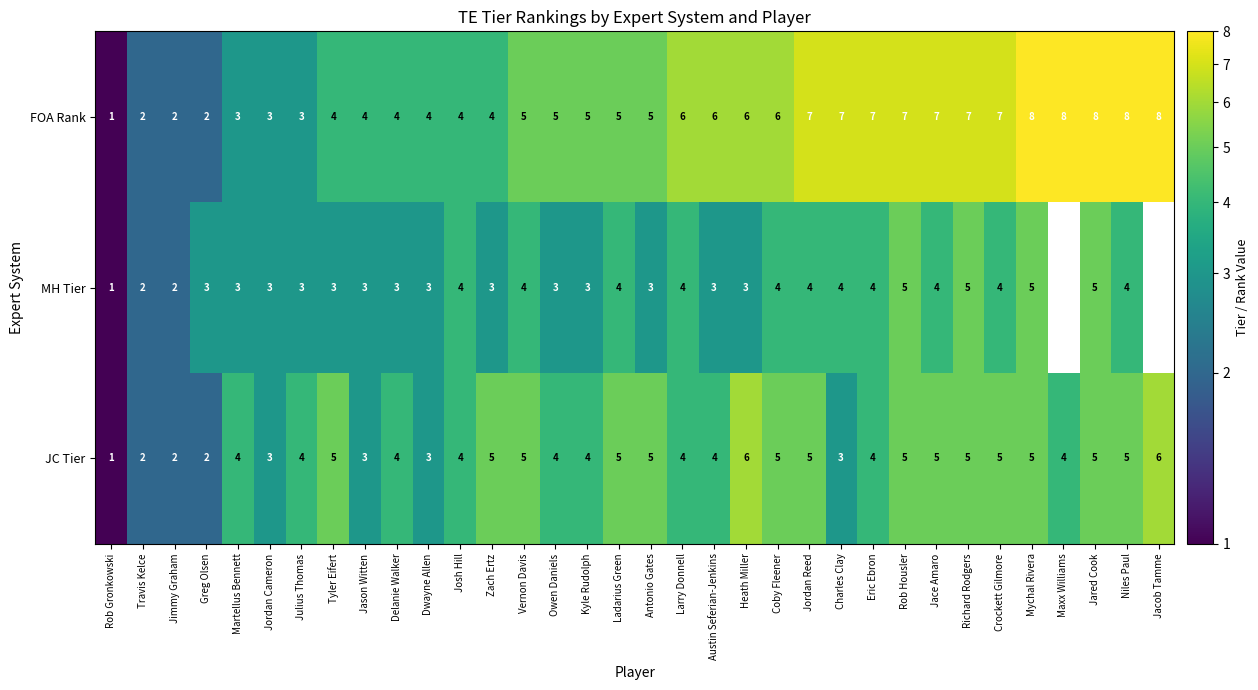

What is the difference between the highest and lowest values at Crockett Gilmore?

3